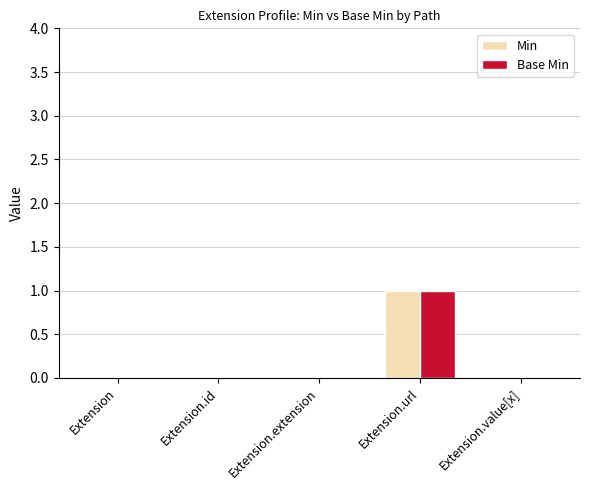

Is it true that Base Min equals 0 at Extension.url?

False